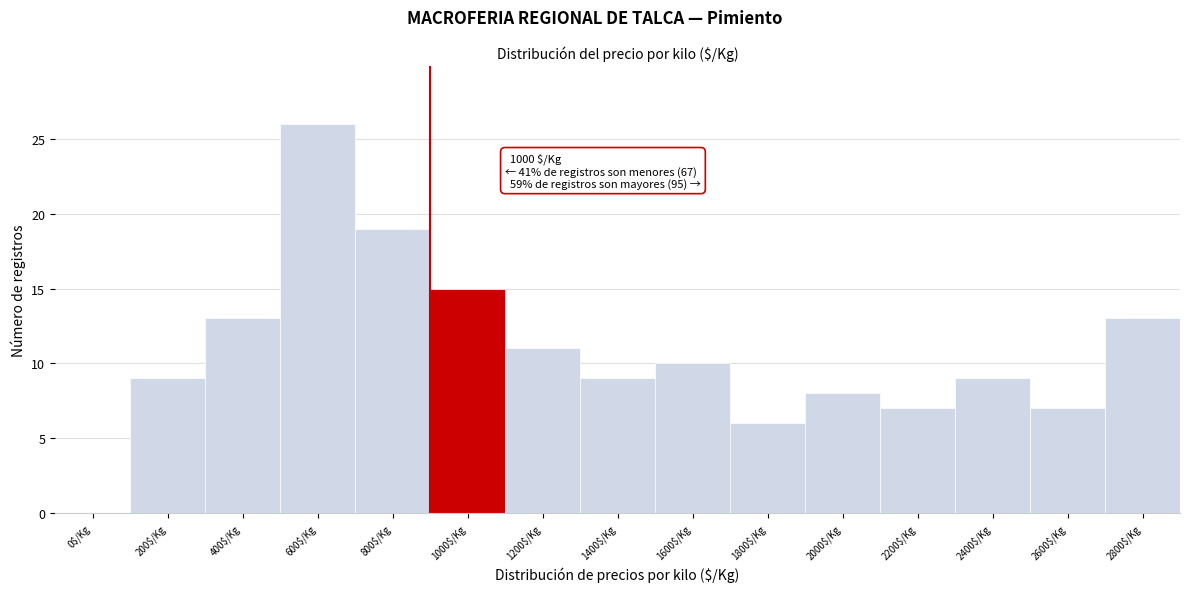

What is the greatest value displayed?

26